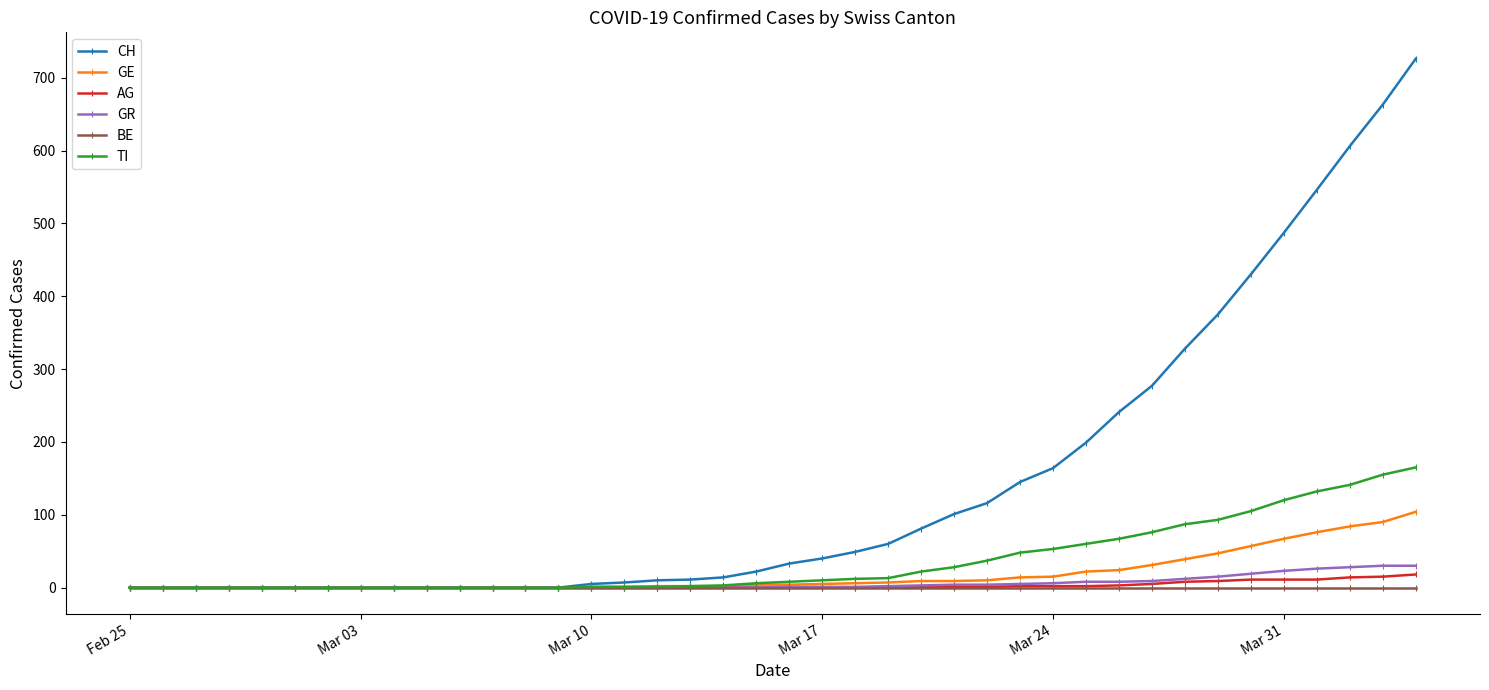

Which series has the largest range (max minus min)?

CH